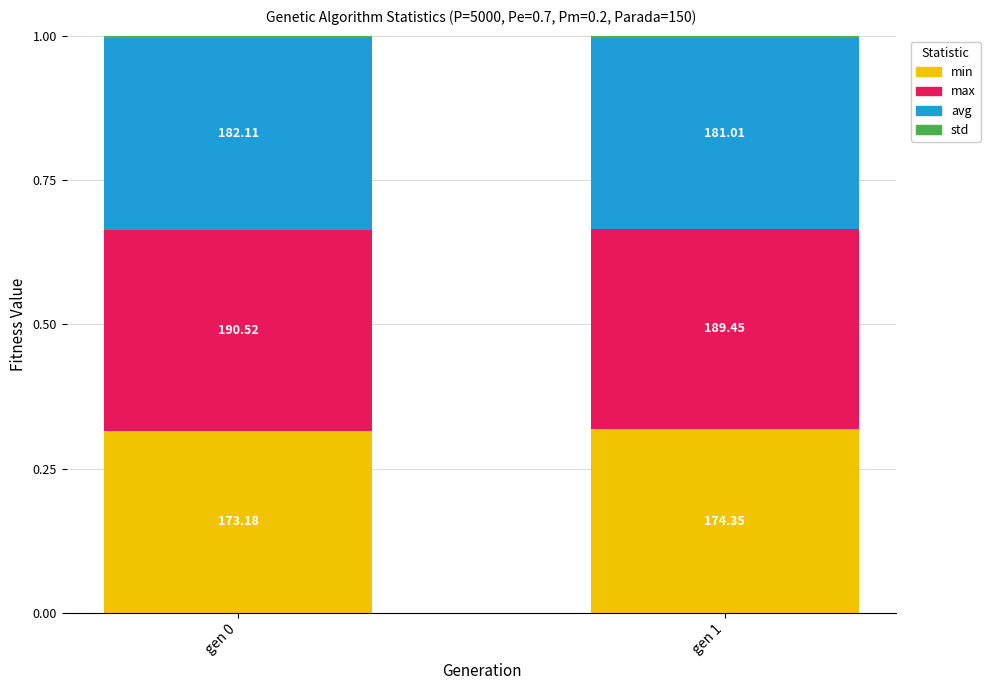

List the labels in order of max value, smallest first.

gen 1, gen 0